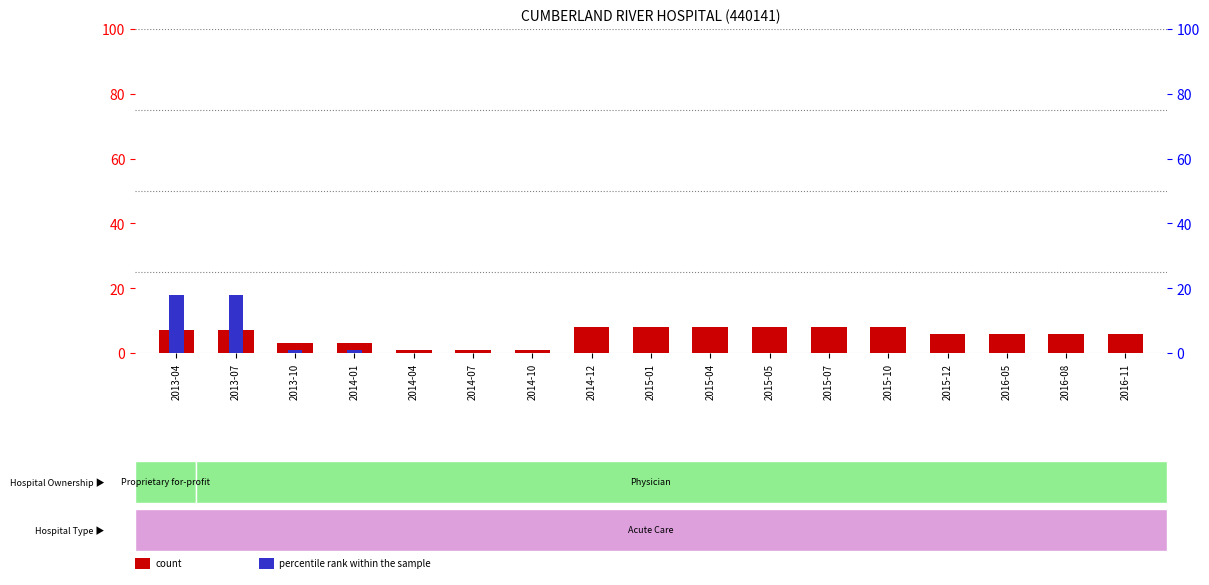

Where does the count series first go above 6?

2013-04